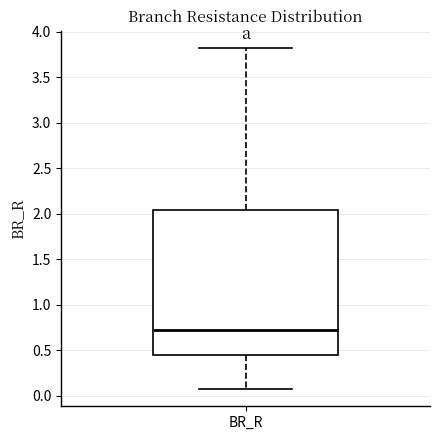

Read this box plot against the y-axis: the position of the median line, the range covered by the box, and the ends of both whiskers. The values are not printed on the chart, so give them approximately, as read against the axis.

median 0.70, box 0.45 to 2.05, whiskers 0.05 to 3.80